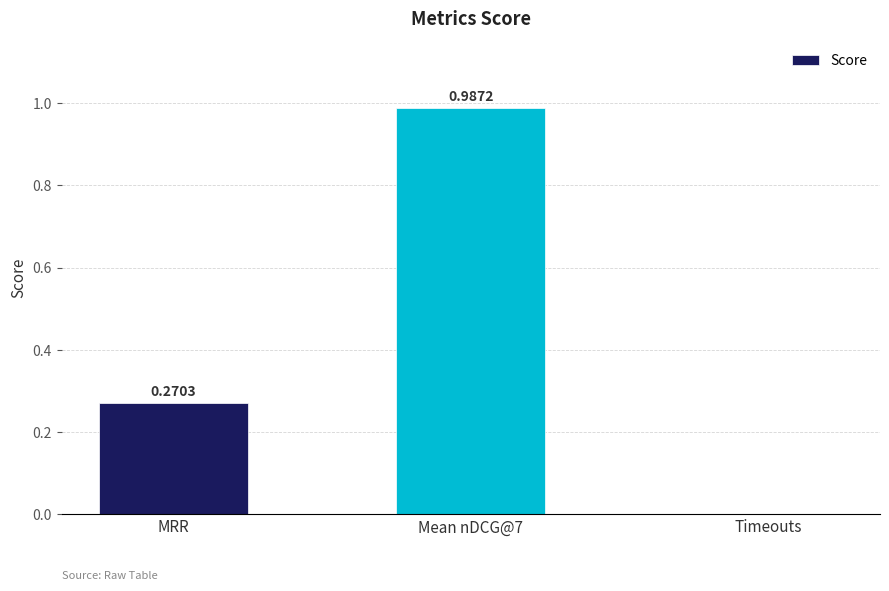

What is the average value?

0.4